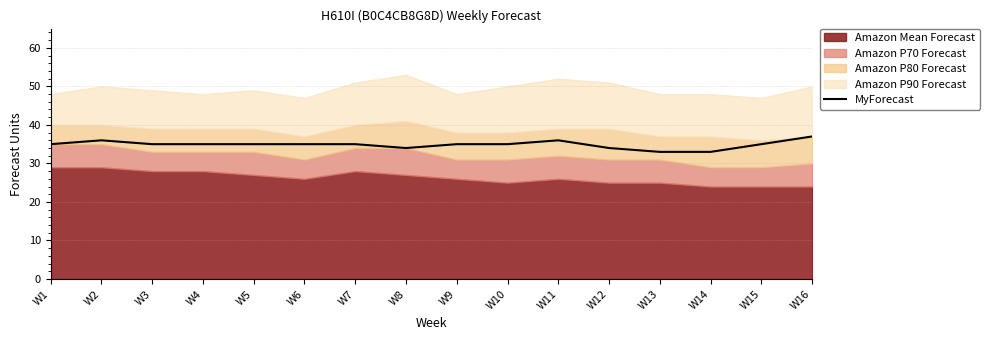

The MyForecast series shows 21 at W3. True or false?

False